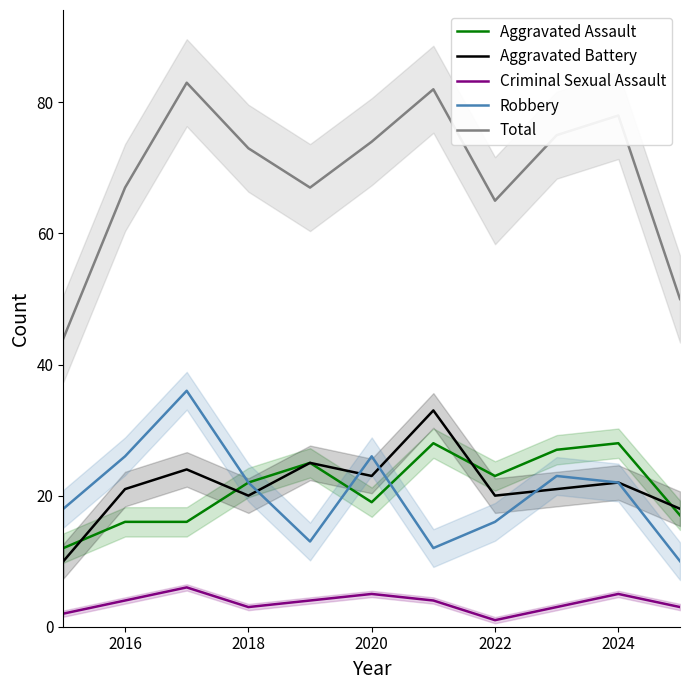

True or false: Robbery has a value of 12 at 2016.

False